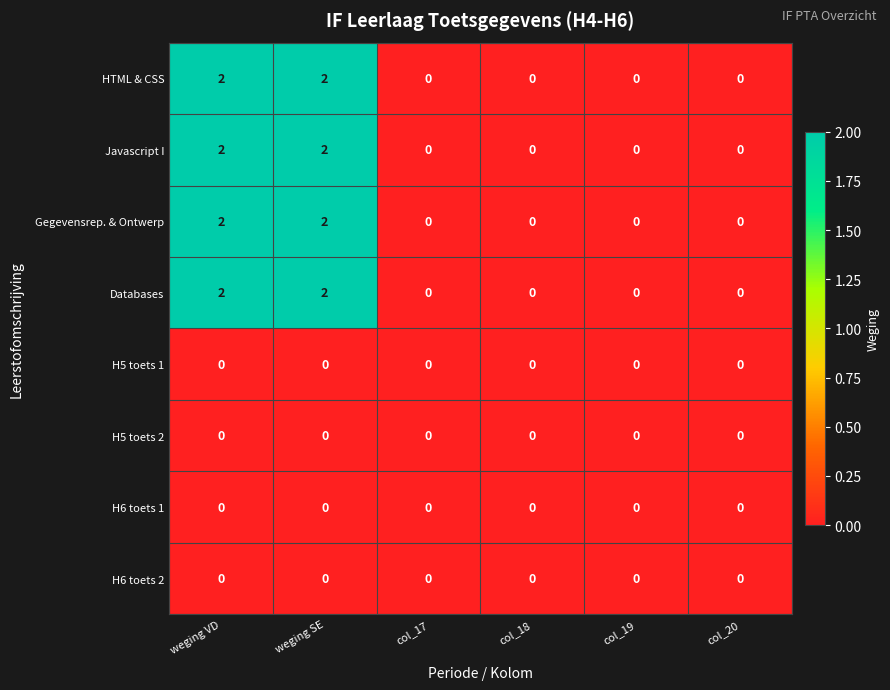

Is it true that Javascript I equals 2 at weging VD?

True